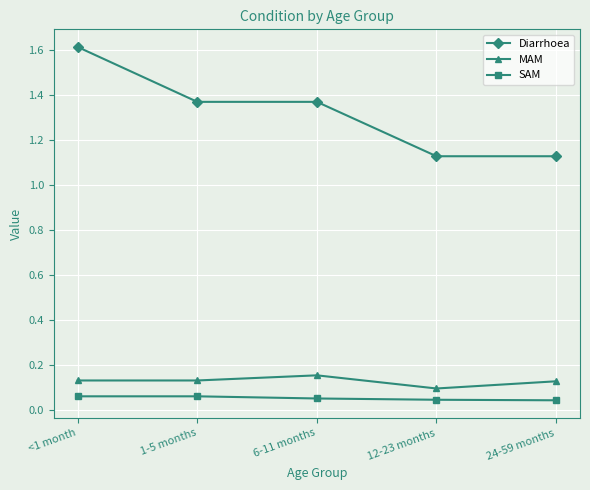

What is the sum of all Diarrhoea values?

6.6